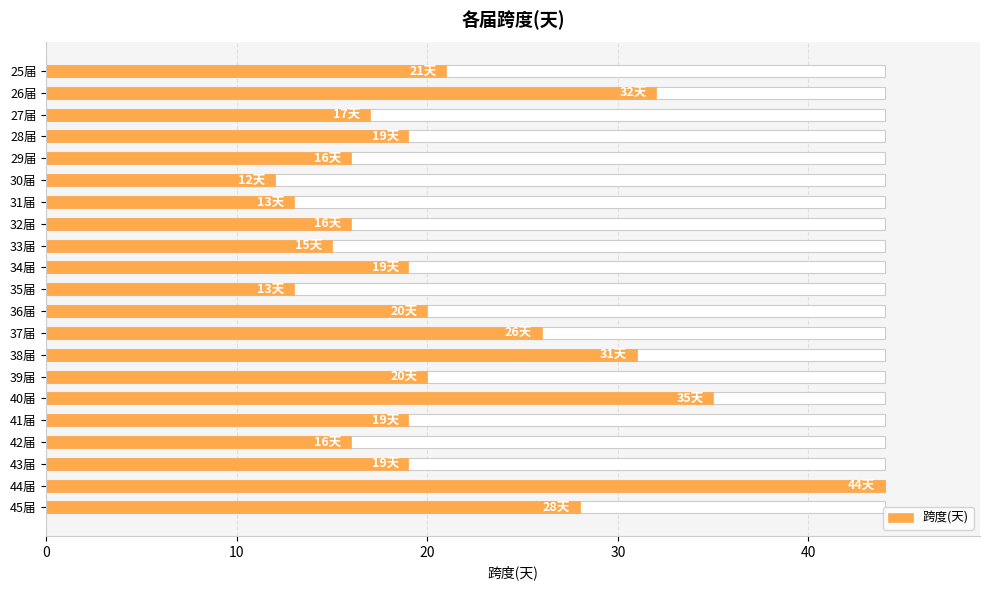

The value at 38届 is 53. True or false?

False